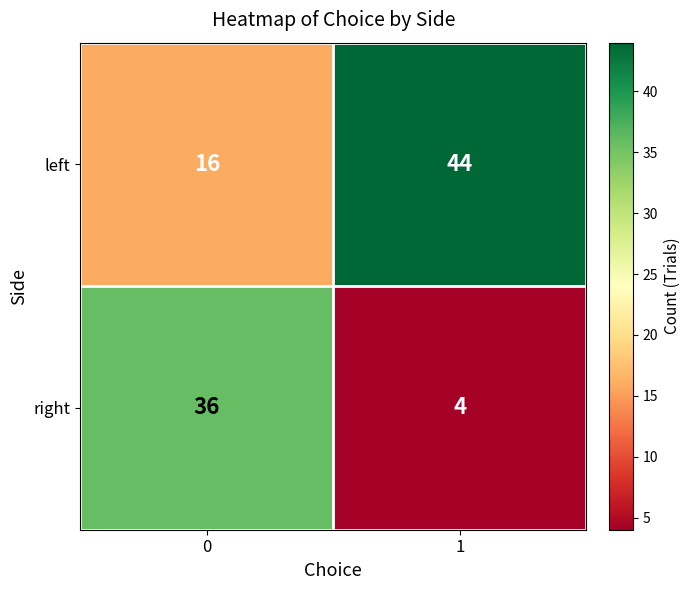

What is the total value across all series at 1?

48